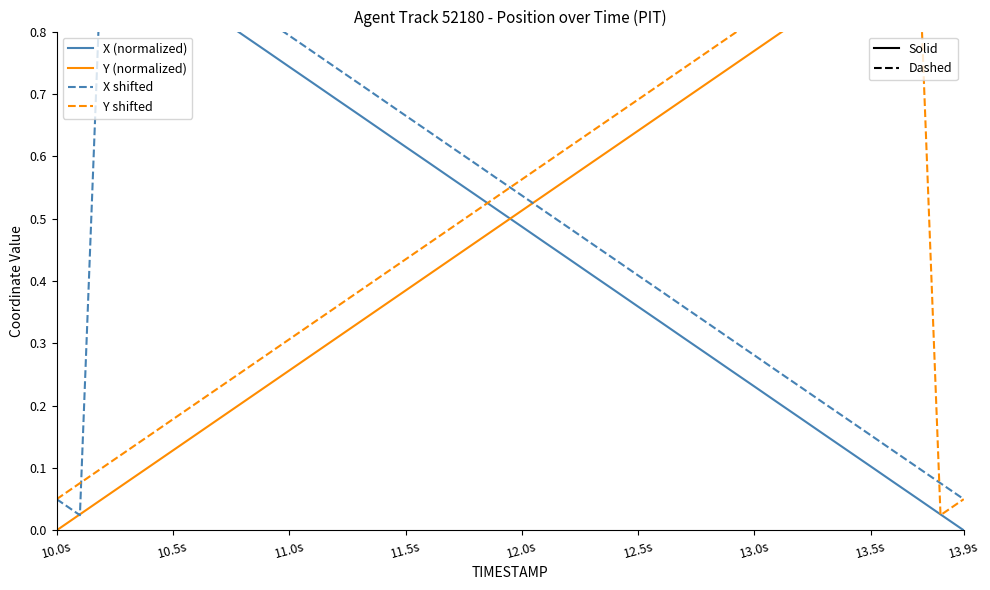

How many distinct data groups are displayed?

4